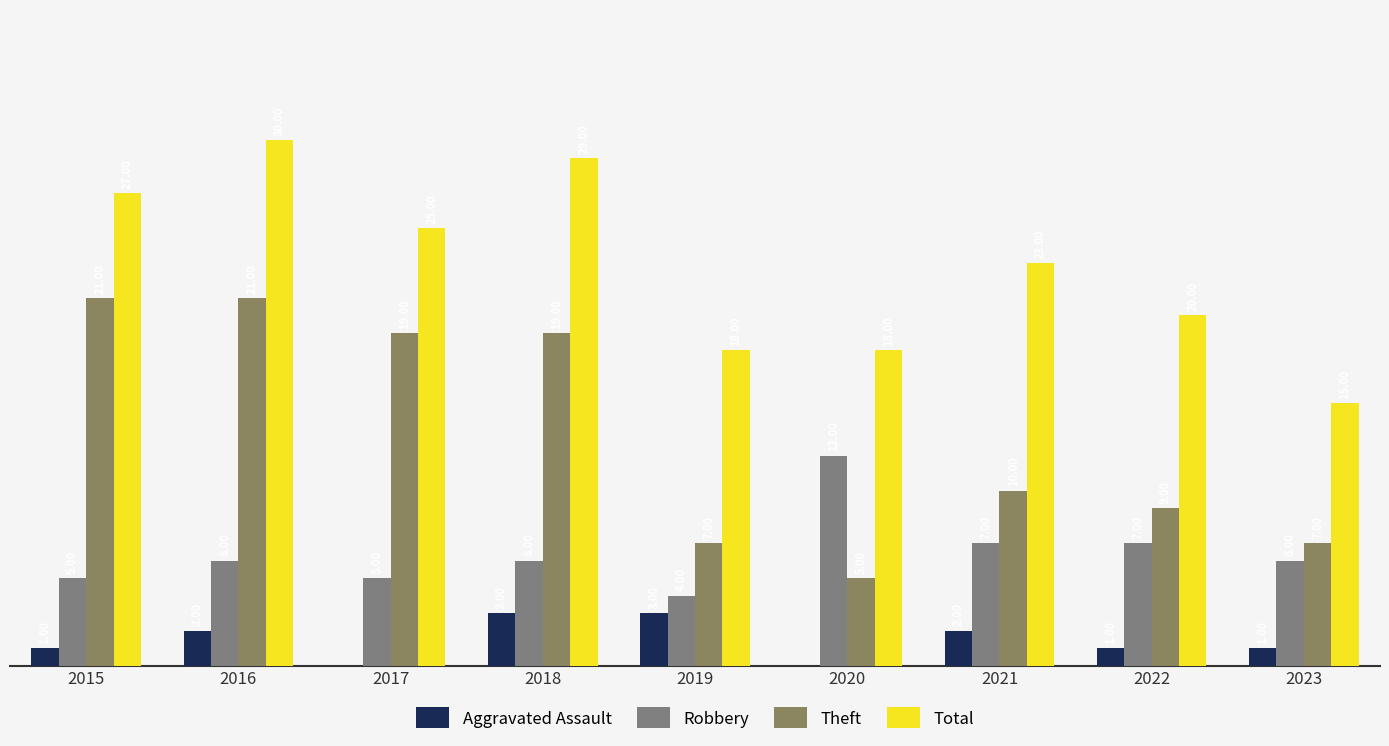

Which series has the largest total across all categories?

Total